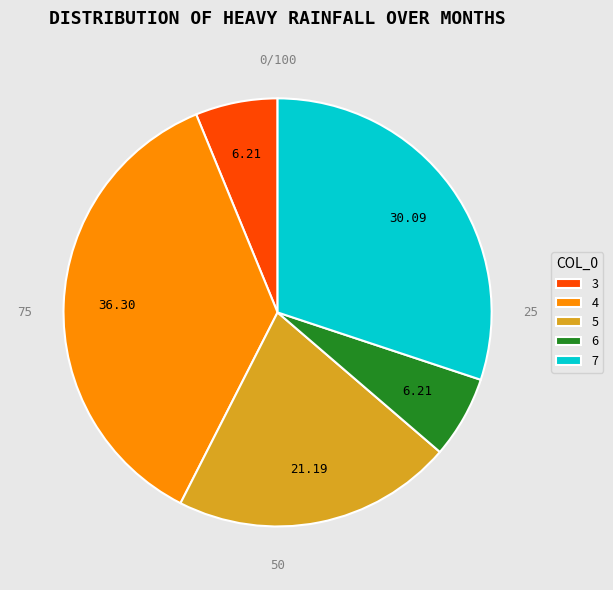

Between 7 and 4, which is larger?

4